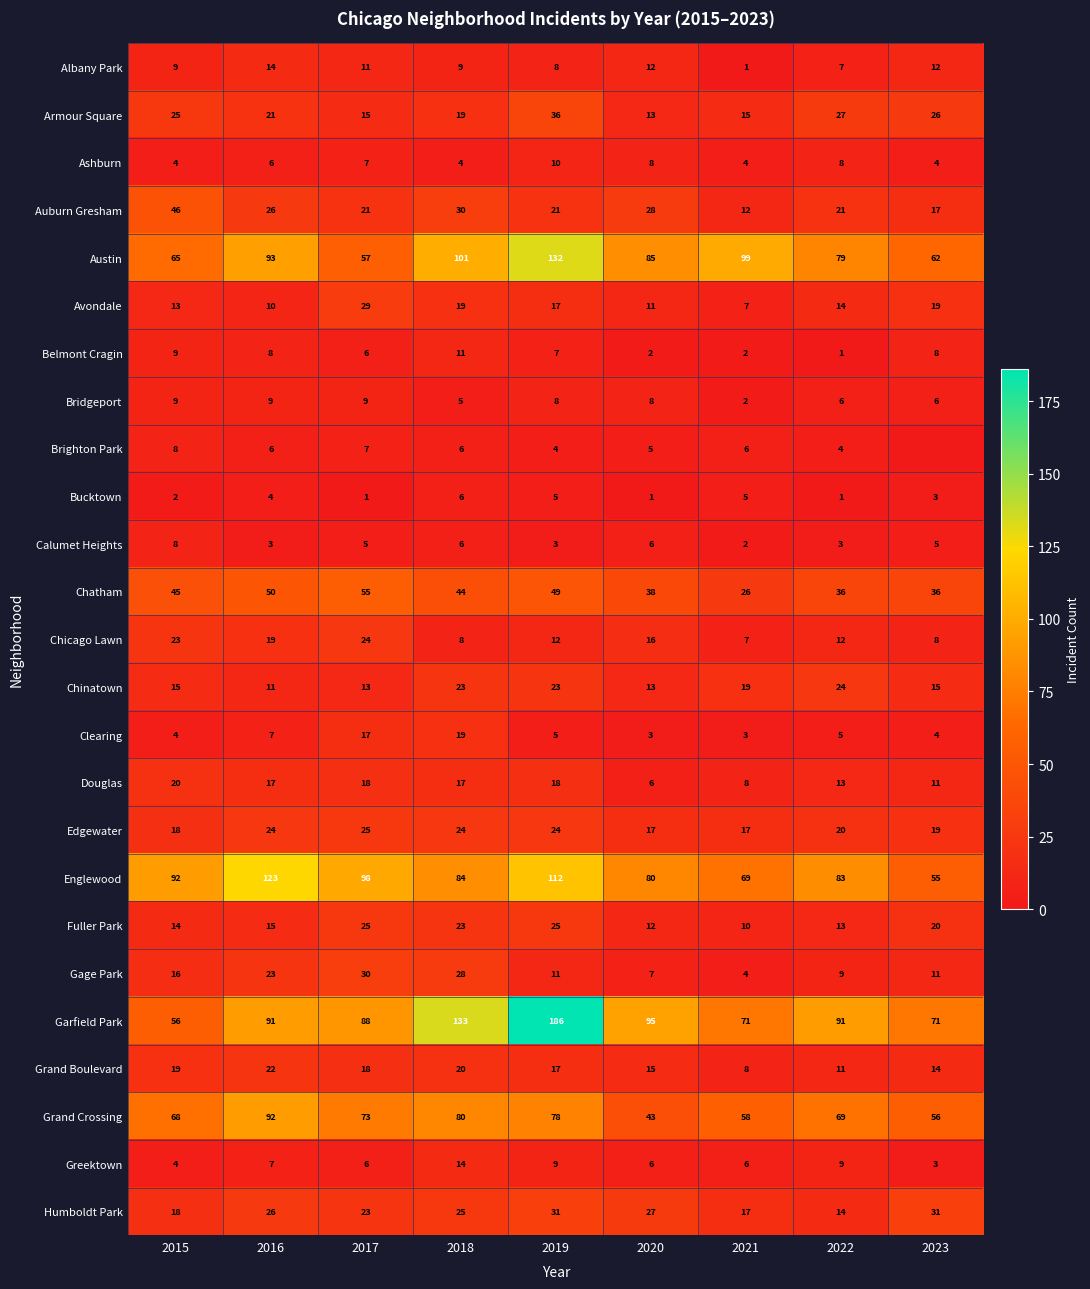

Is it true that Fuller Park equals 8 at 2019?

False